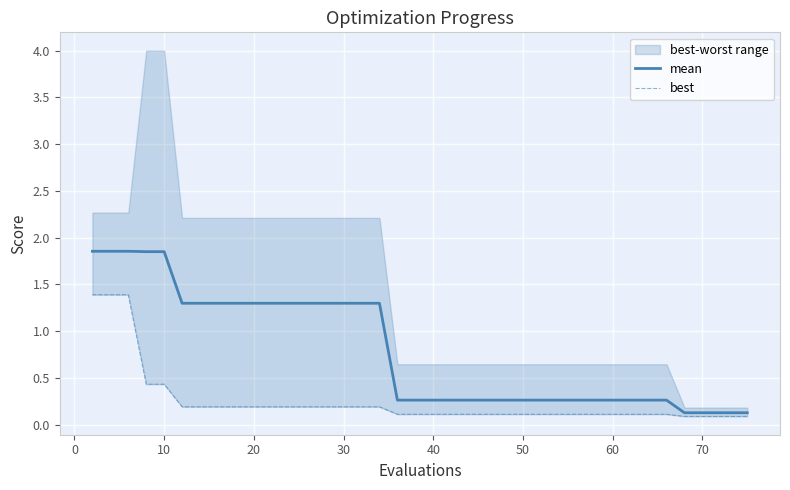

What is the difference between the second highest and second lowest values in the best series?

1.3